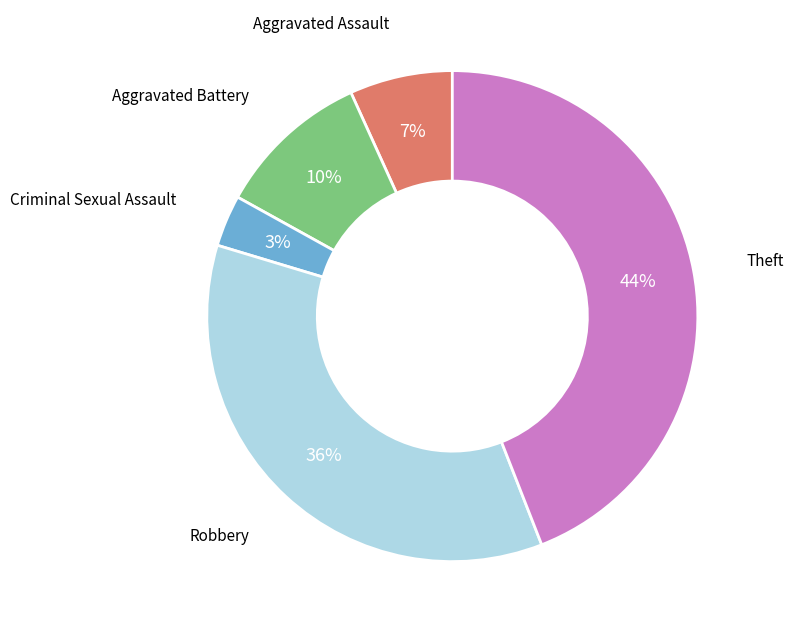

Is there any slice that represents more than half of the pie?

No